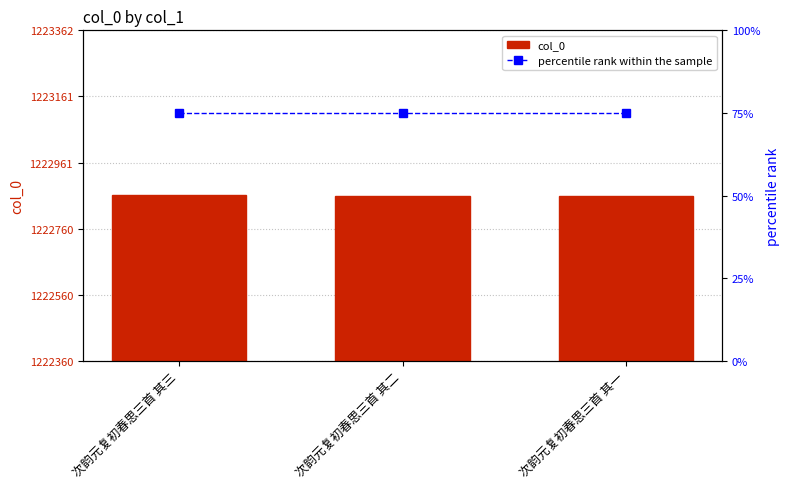

Reading left to right, what are all the values shown in this chart?

col_0: 1222862	1222861	1222860
percentile rank within the sample: 75	75	75